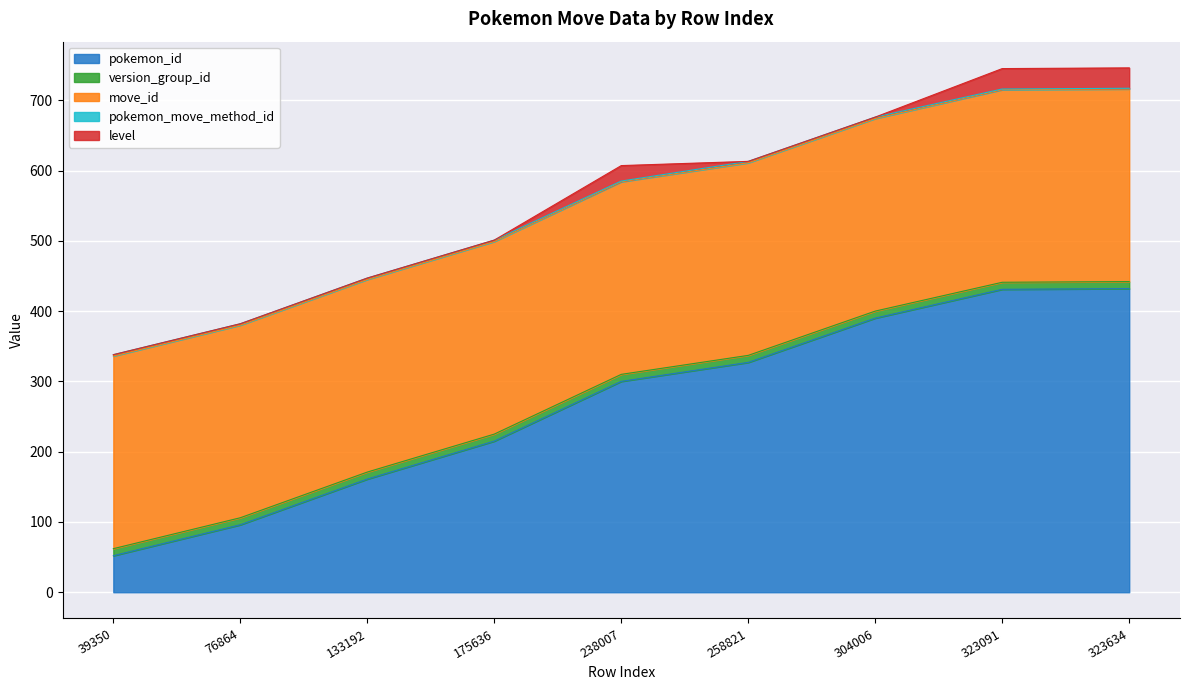

Which series has the largest total across all categories?

move_id